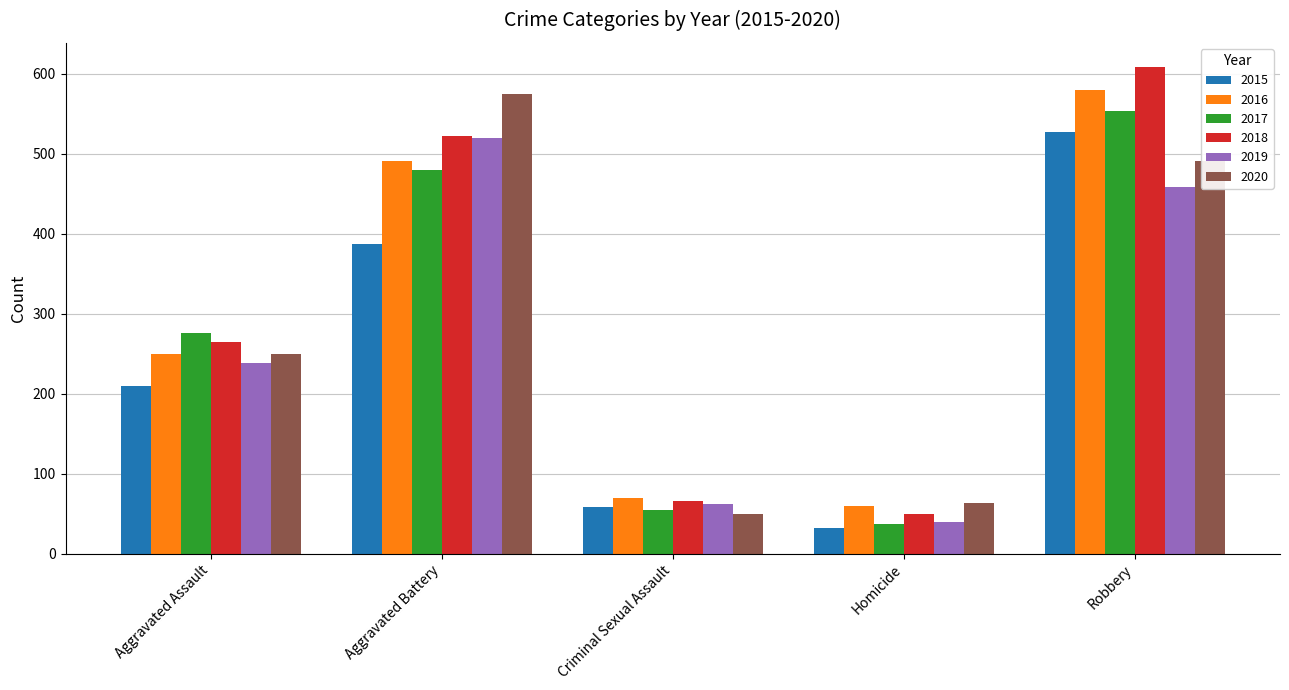

At which category does the chart reach its peak across all series?

Robbery